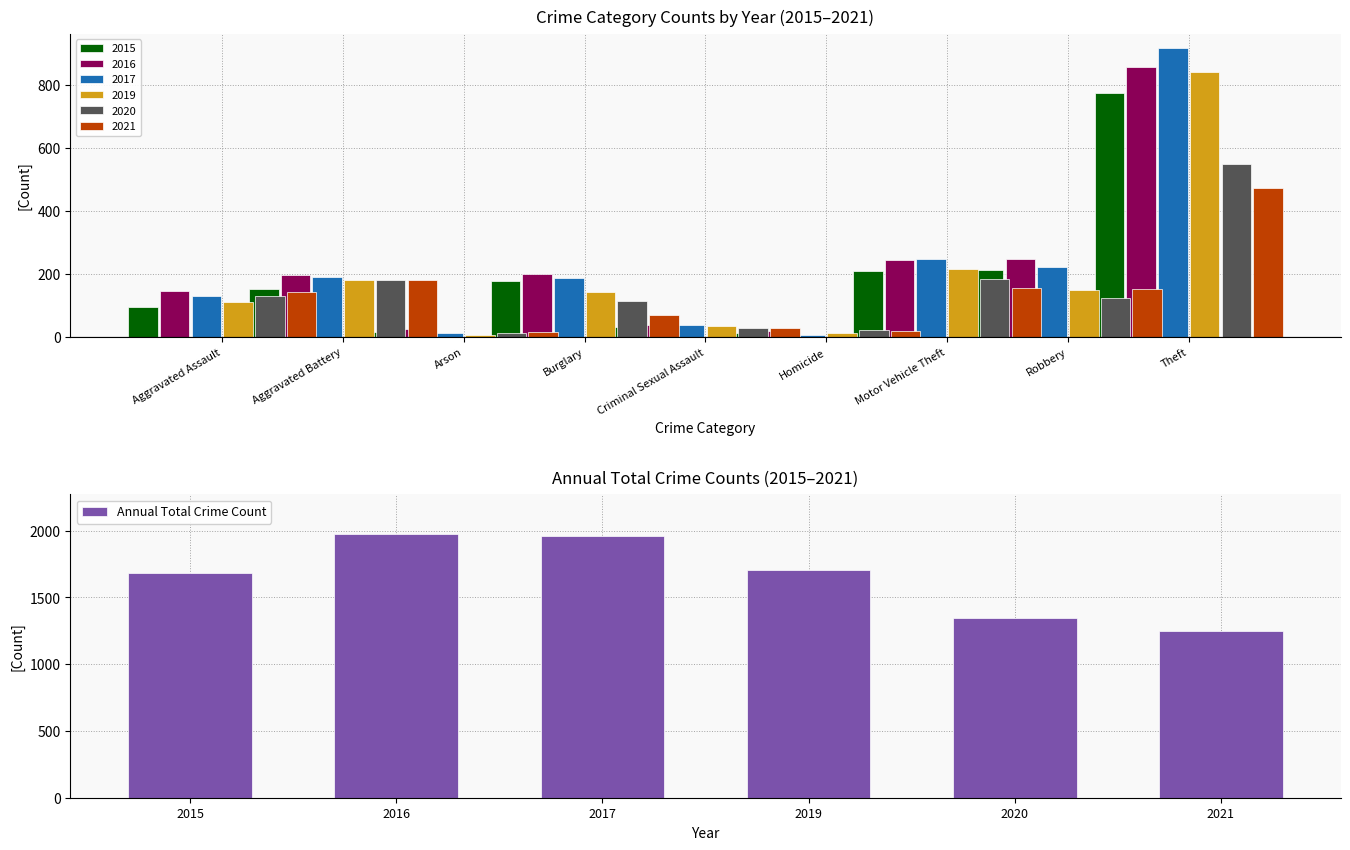

Where is Annual Total Crime Count nearest to the value 1610?

2015